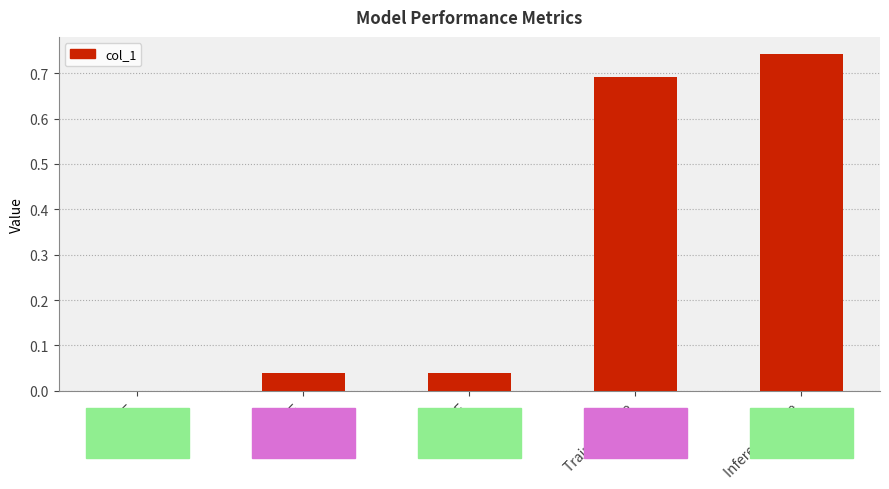

What is the average value?

0.3